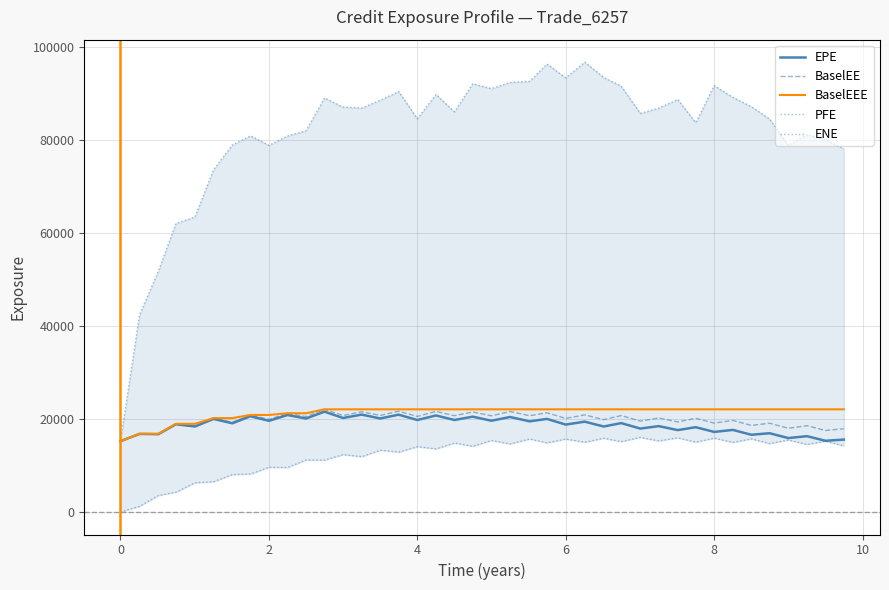

Rank the series at 6 from highest to lowest value.

PFE, BaselEEE, BaselEE, EPE, ENE